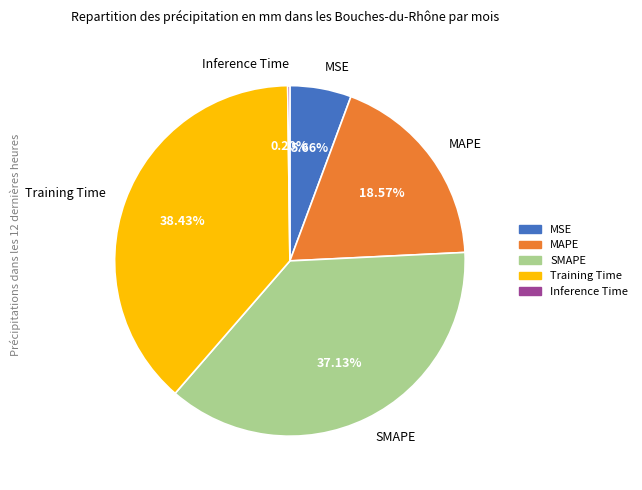

True or false: MSE accounts for 13% of the total.

False